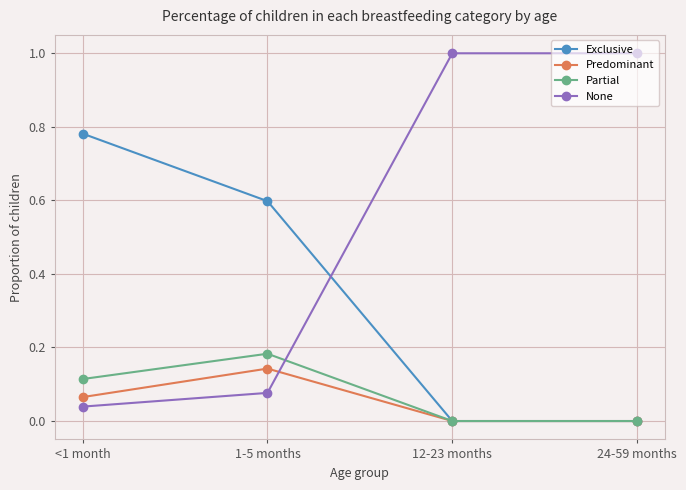

How many interior local peaks does the Predominant series have?

1